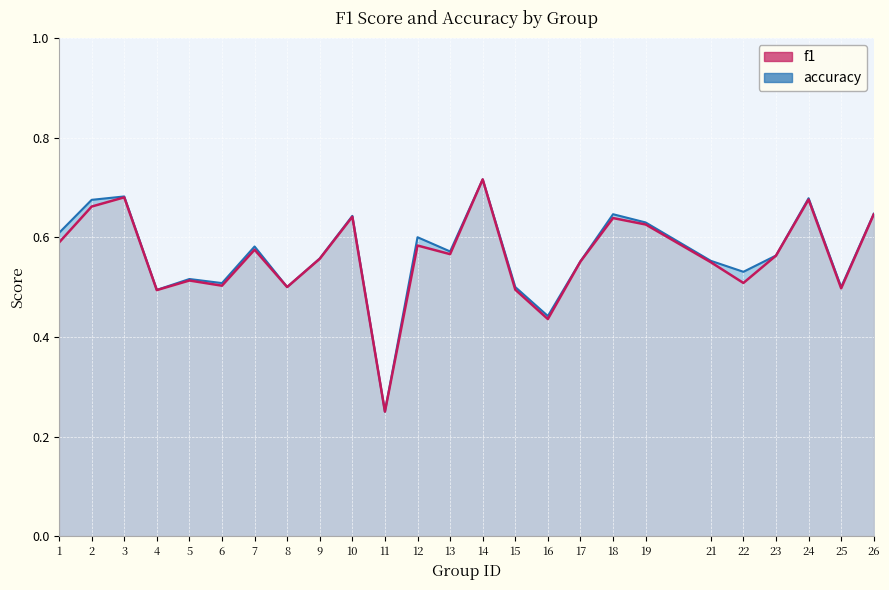

What is the difference between the maximum and minimum values in the accuracy series?

0.5